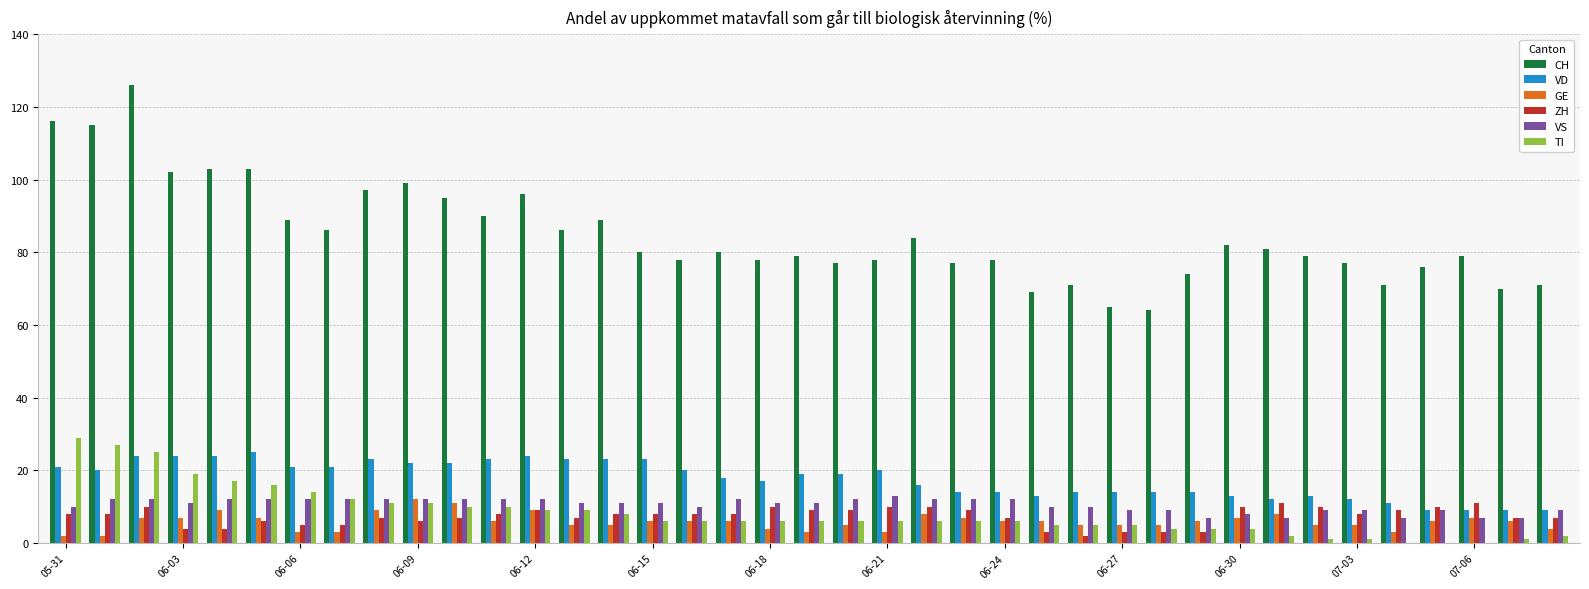

Which series has the largest total across all categories?

CH